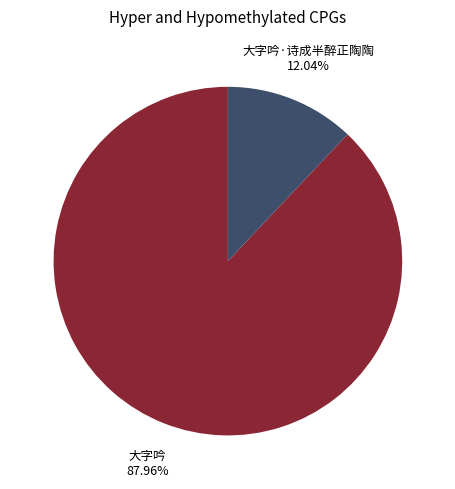

Which slice is the smallest?

大字吟·诗成半醉正陶陶